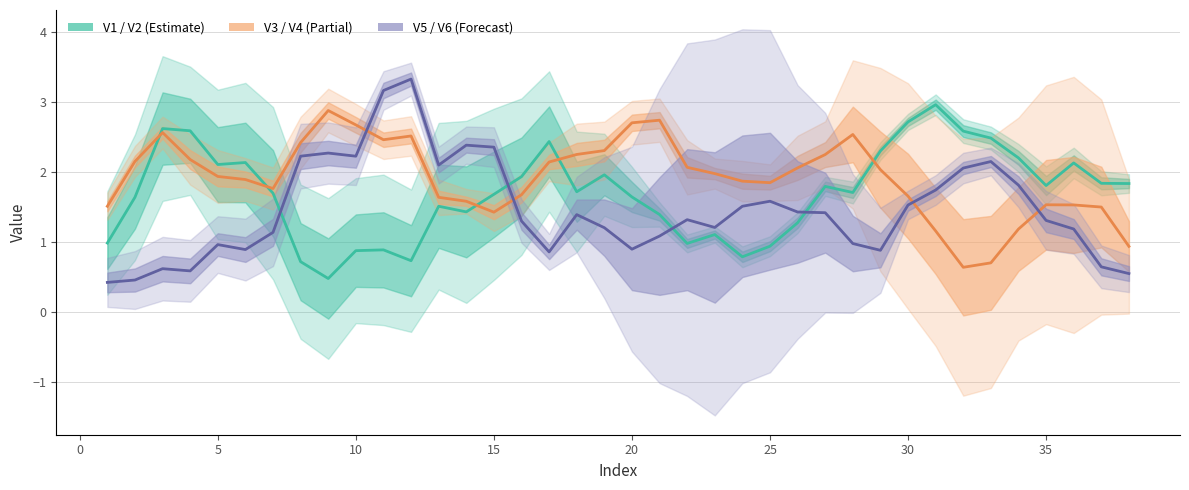

Reading left to right, extract all data points from this chart.

V1_line: 1.0	1.6	2.6	2.6	2.1	2.1	1.7	0.7	0.5	0.9	0.9	0.7	1.5	1.4	1.7	1.9	2.4	1.7	2.0	1.6	1.4	1.0	1.1	0.8	0.9	1.3	1.8	1.7	2.3	2.7	3.0	2.6	2.5	2.2	1.8	2.1	1.8	1.8
V3_line: 1.5	2.1	2.6	2.2	1.9	1.9	1.8	2.4	2.9	2.7	2.5	2.5	1.6	1.6	1.4	1.7	2.1	2.2	2.3	2.7	2.7	2.1	2.0	1.9	1.8	2.1	2.2	2.5	2.0	1.7	1.2	0.6	0.7	1.2	1.5	1.5	1.5	0.9
V5_line: 0.4	0.5	0.6	0.6	1.0	0.9	1.1	2.2	2.3	2.2	3.2	3.3	2.1	2.4	2.4	1.3	0.9	1.4	1.2	0.9	1.1	1.3	1.2	1.5	1.6	1.4	1.4	1.0	0.9	1.5	1.7	2.1	2.1	1.8	1.3	1.2	0.6	0.5